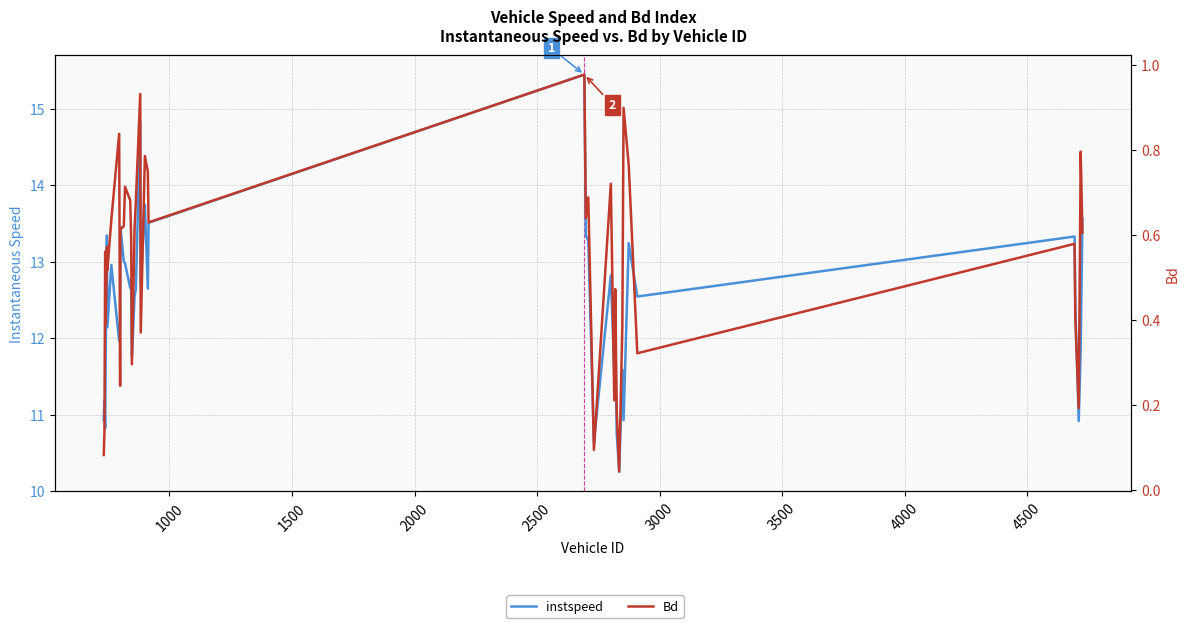

At how many categories does at least one series exceed 0?

40